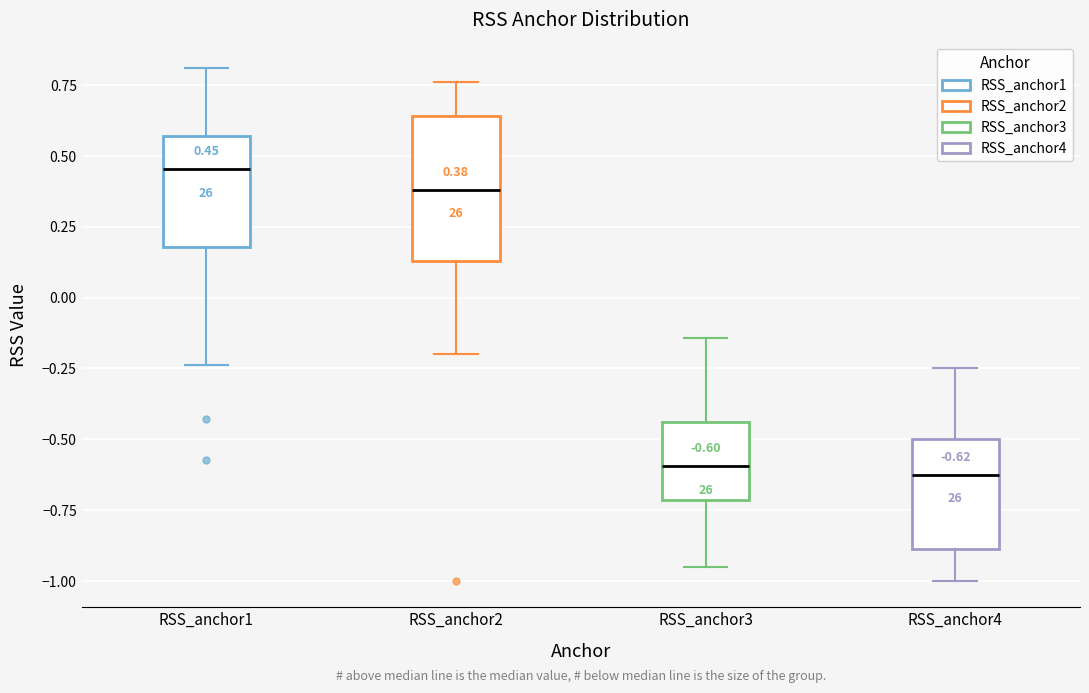

Which box is the tallest, from its lower edge to its upper edge?

RSS_anchor2